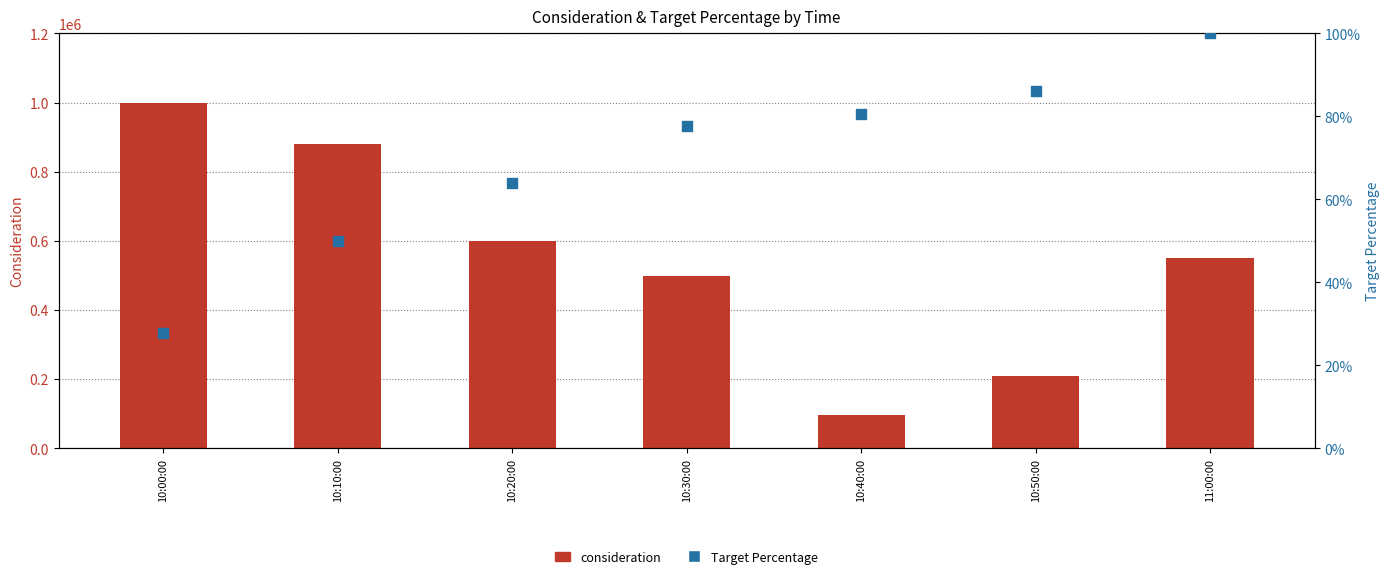

Which series reaches the maximum Y coordinate?

consideration